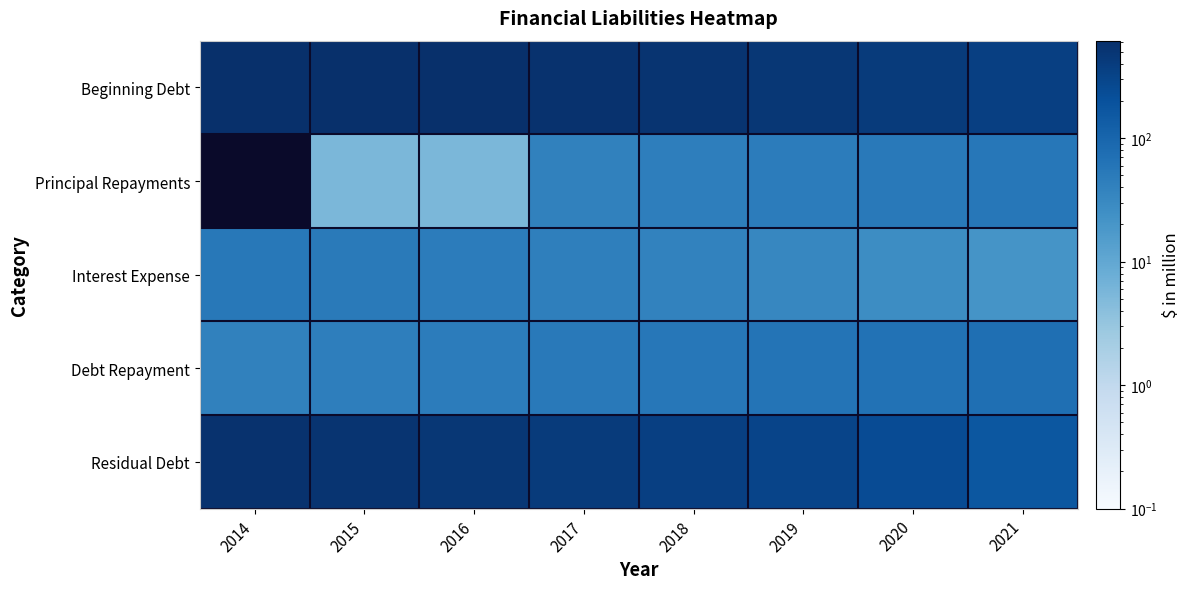

Between 2017 and 2019, which is larger?

2017